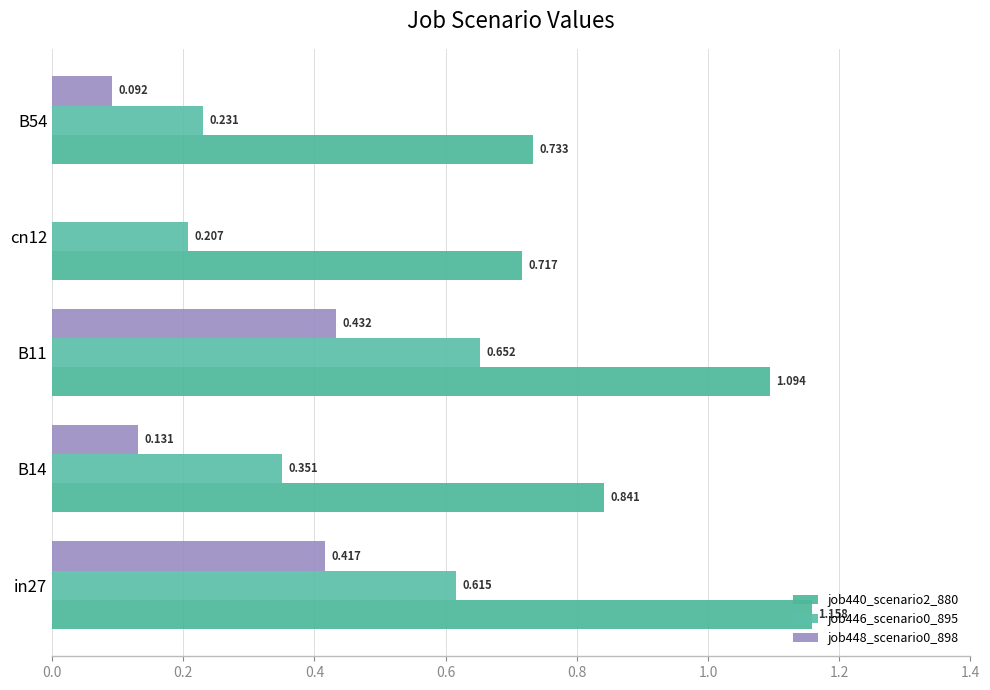

Count the number of categories in the chart.

5